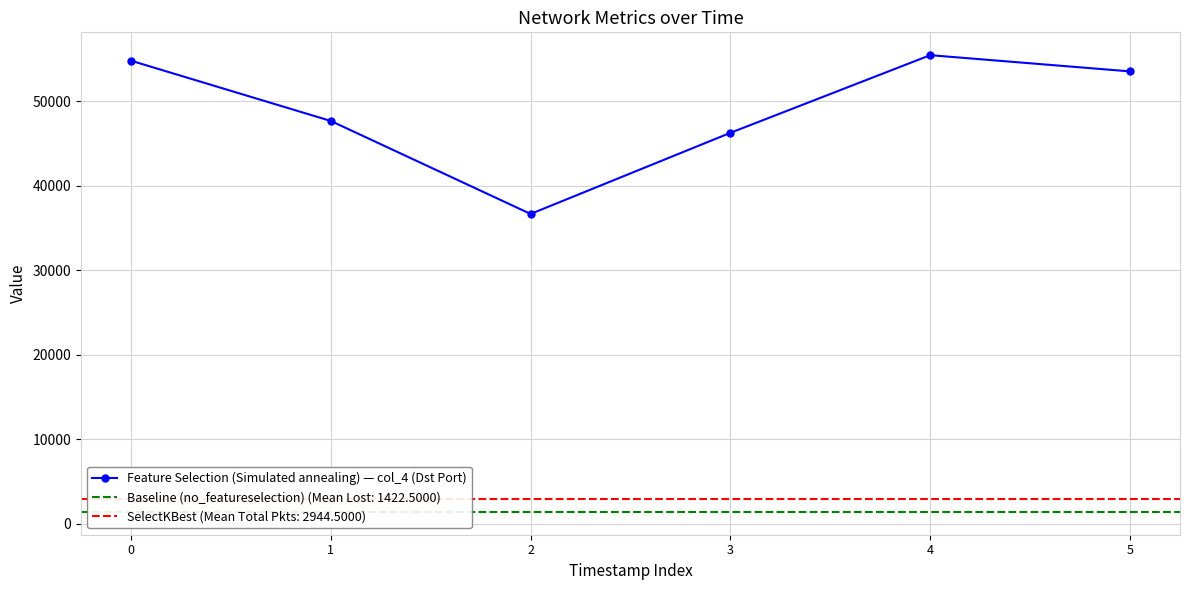

Reading right to left, what are all the values shown in this chart?

5=53511	4=55430	3=46248	2=36655	1=47651	0=54777